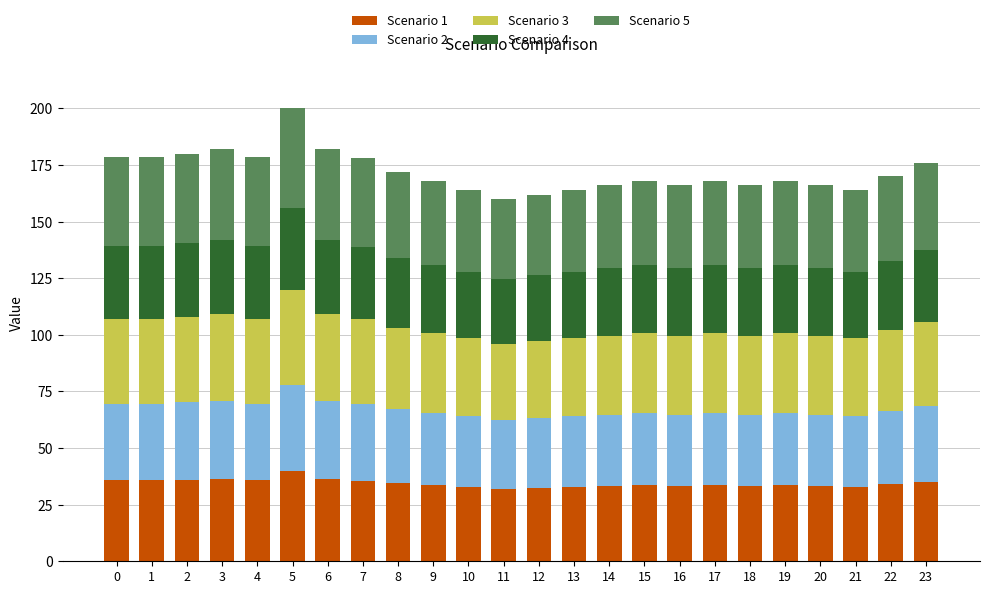

Is it true that Scenario 1 equals 59.1 at 14?

False